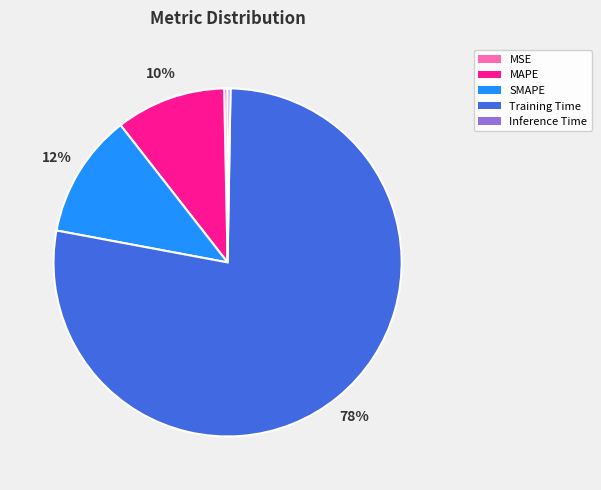

To the nearest percent, what is the average slice percentage?

20%